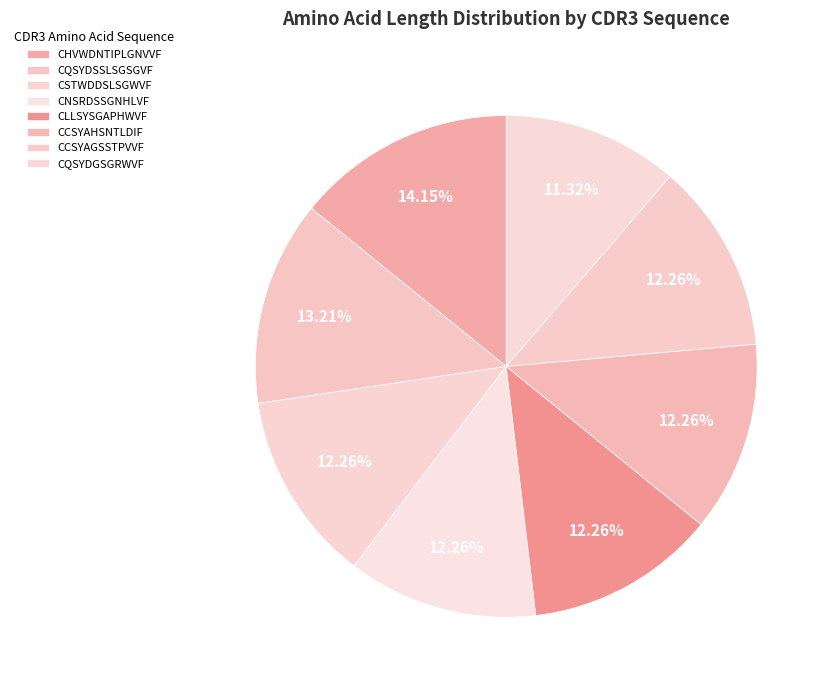

Which slice is the smallest?

CQSYDGSGRWVF